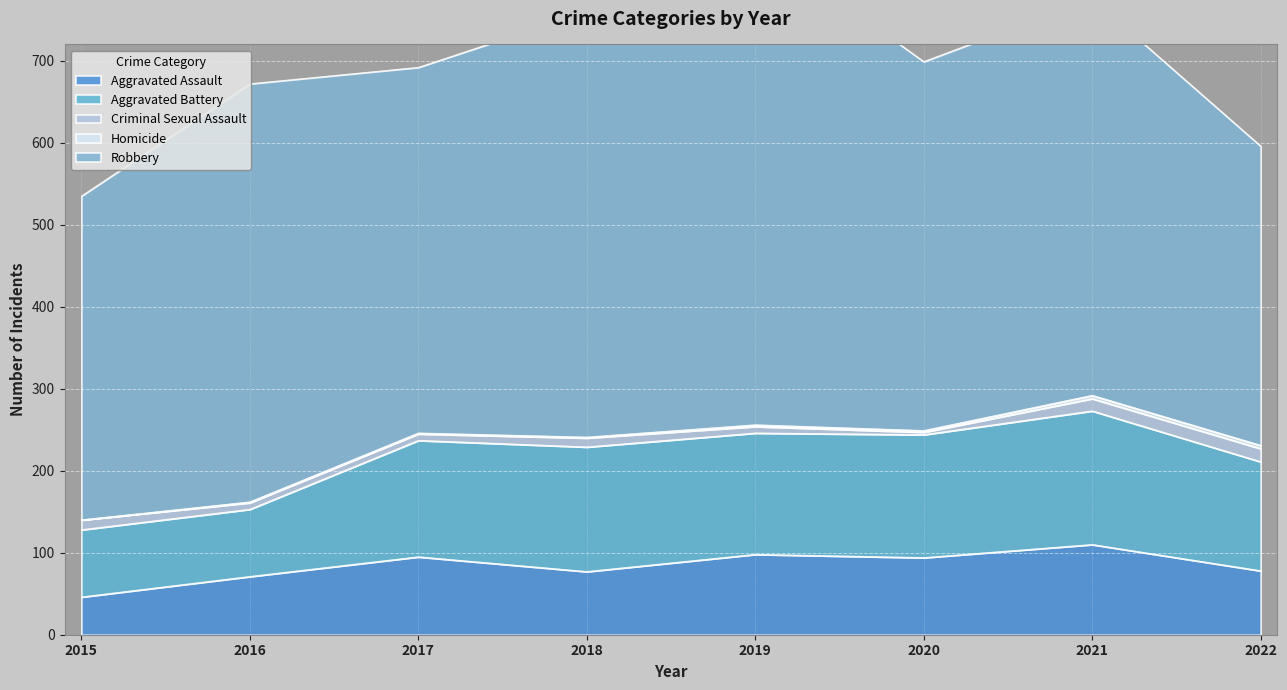

What is the value of the Robbery point at the 1st from the left?

395